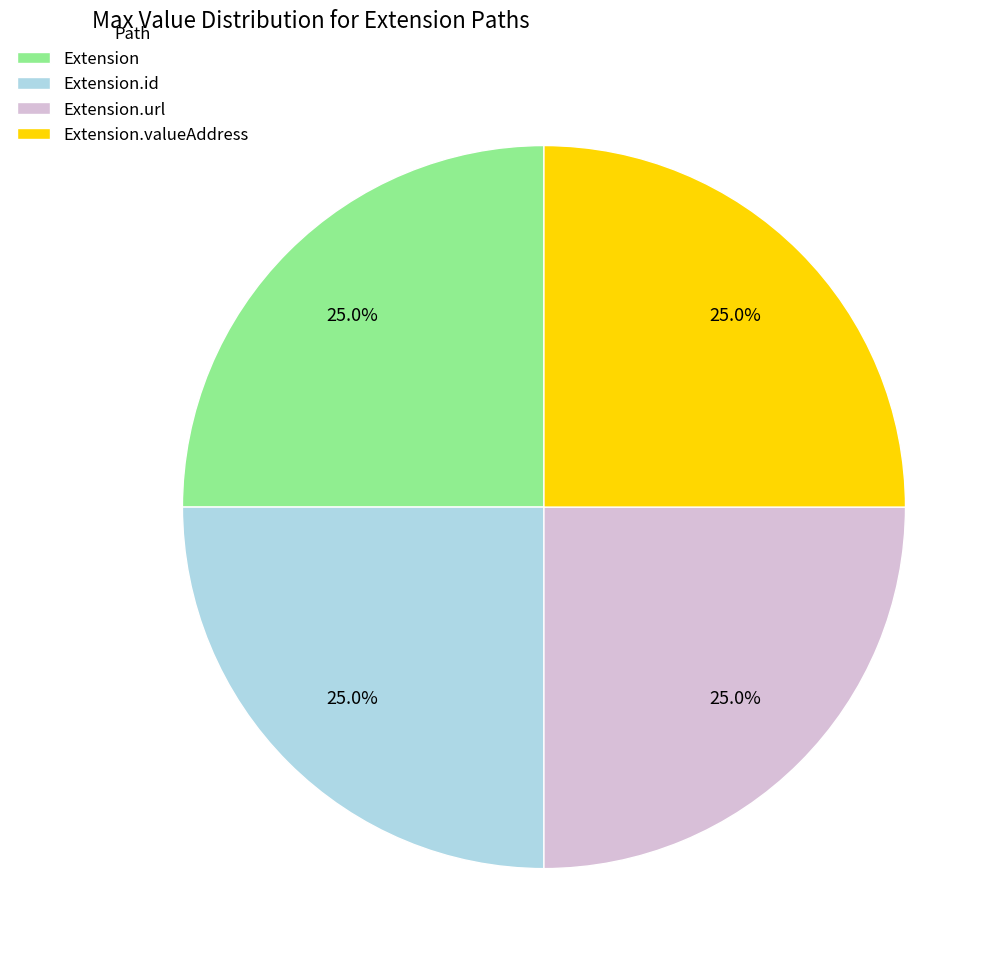

What is the ratio of the value at Extension.valueAddress to the value at Extension.id?

1.0